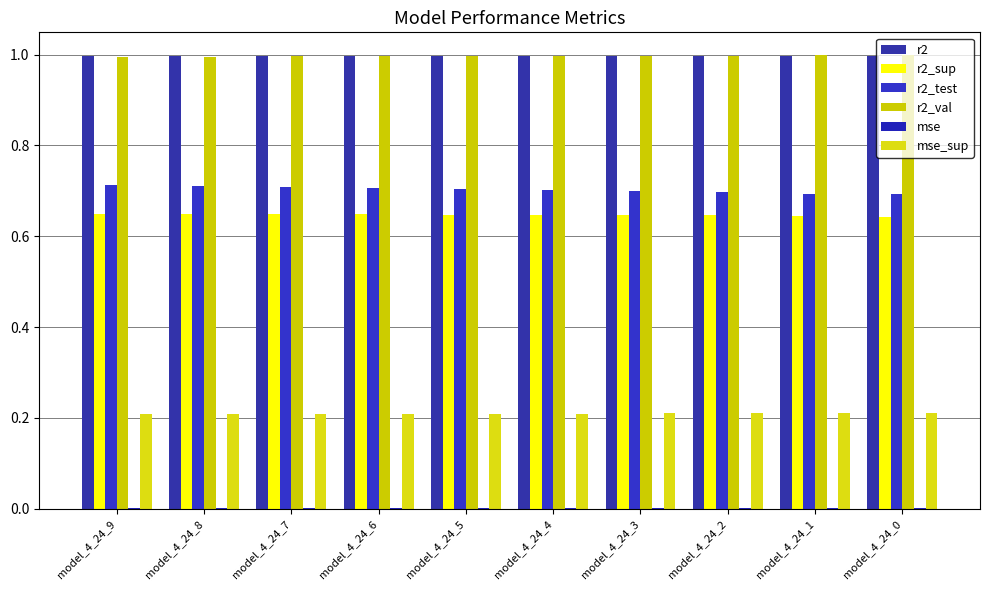

Is it true that r2 equals 1.0 at model_4_24_1?

True